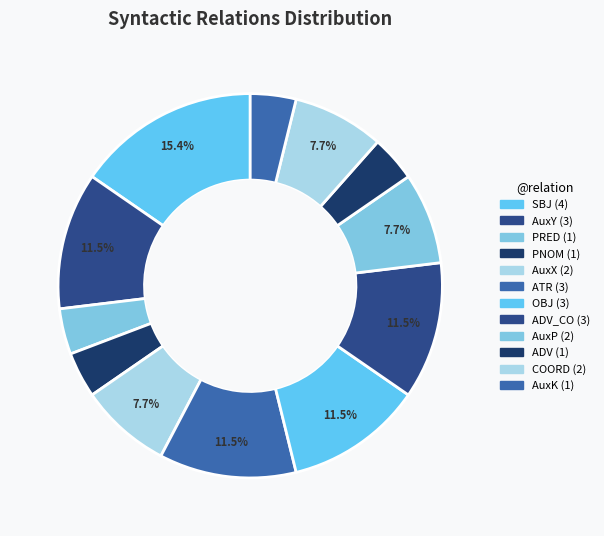

Count the number of slices in the pie.

12